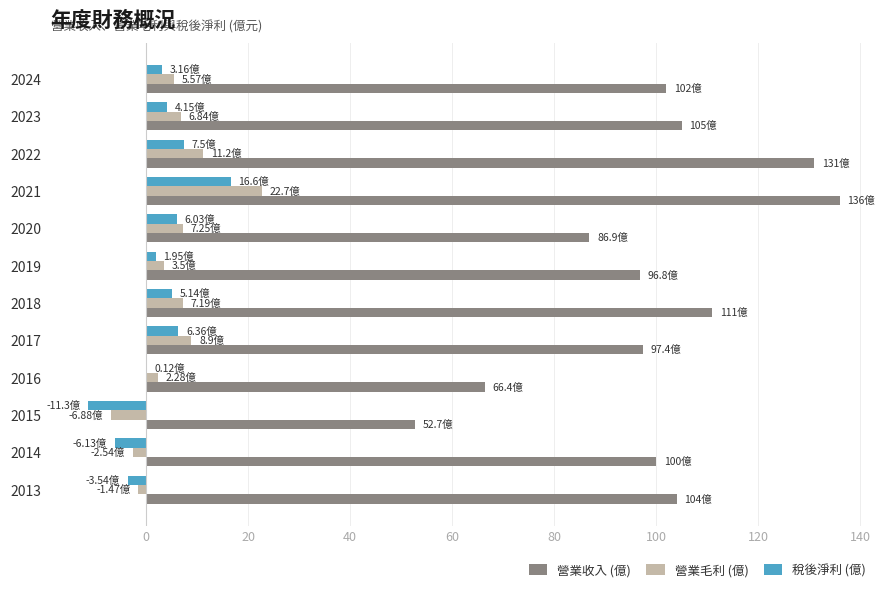

What is the maximum value shown in the chart?

136.0